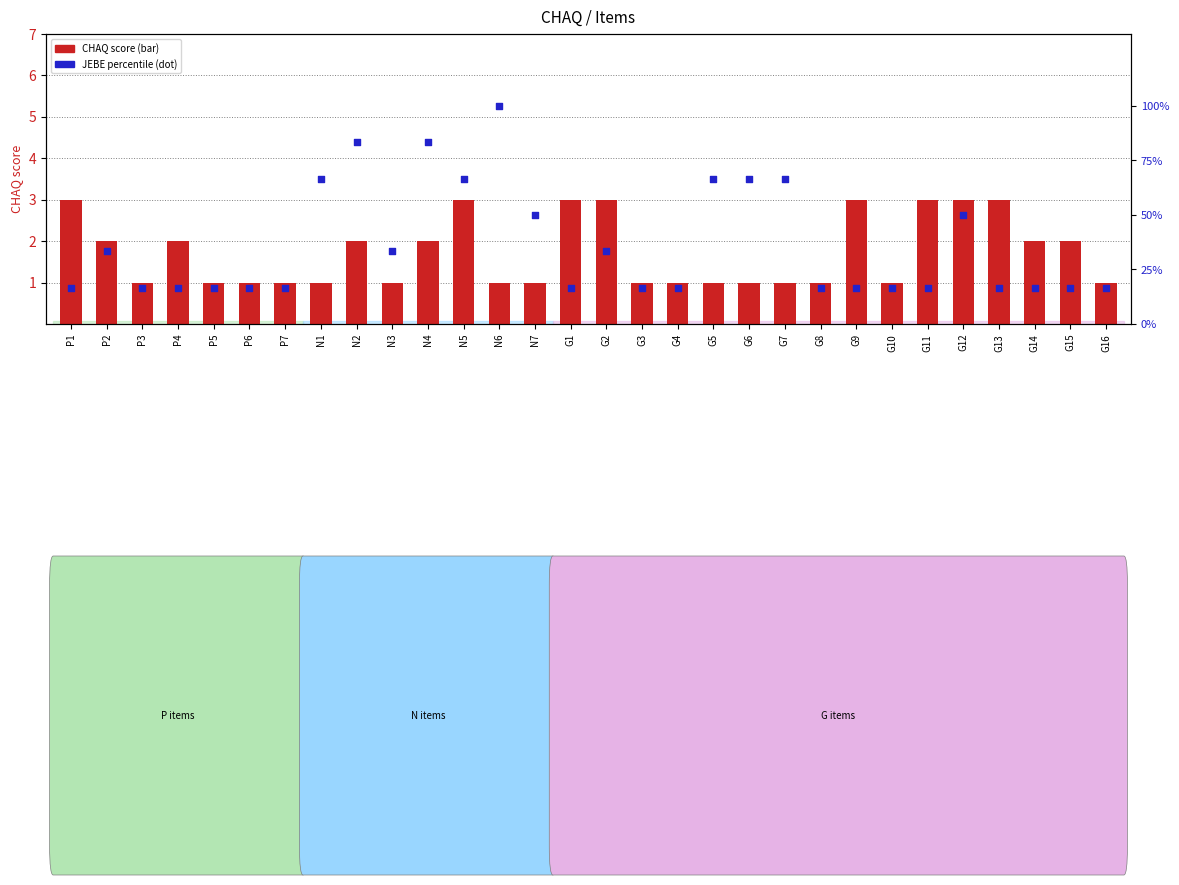

Which series has the largest total across all categories?

JEBE percentile